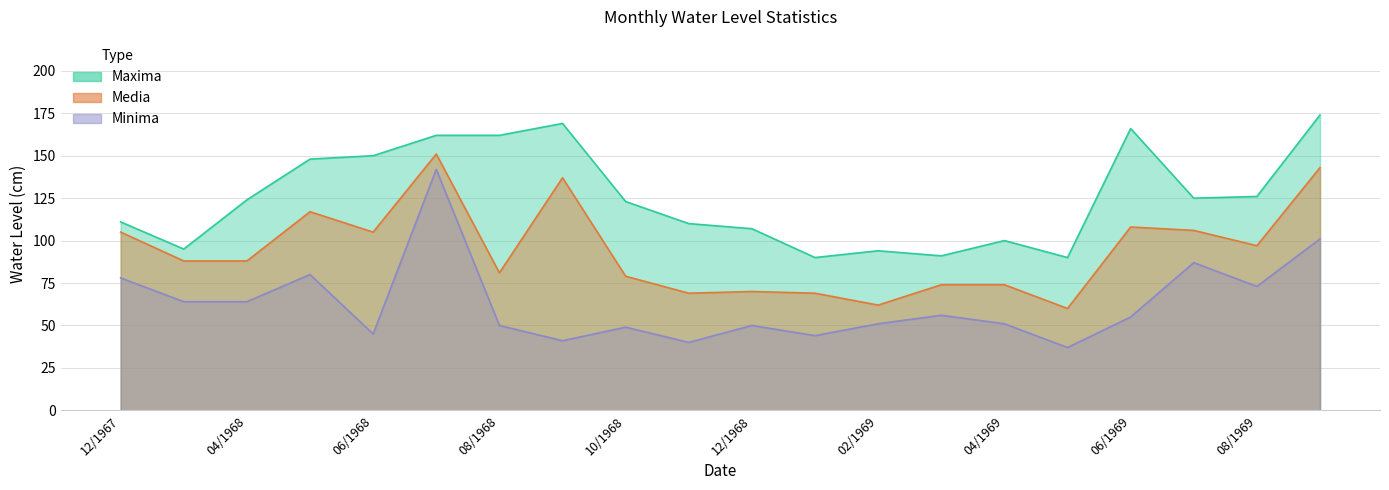

Rank the series at 06/1969 from highest to lowest value.

Maxima, Media, Minima